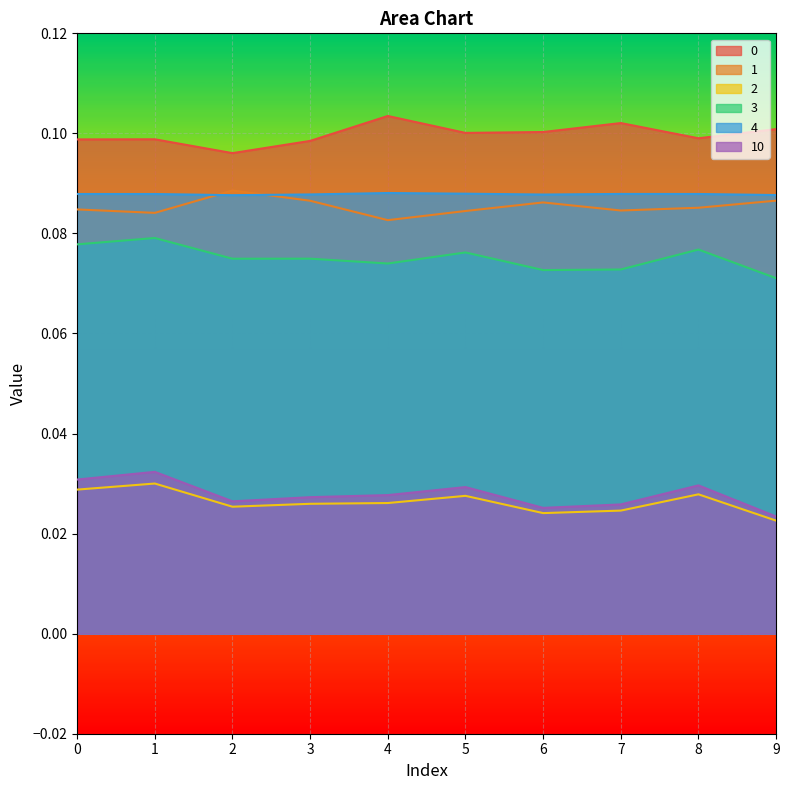

Count the 1 values in the range 0 to 1.

10